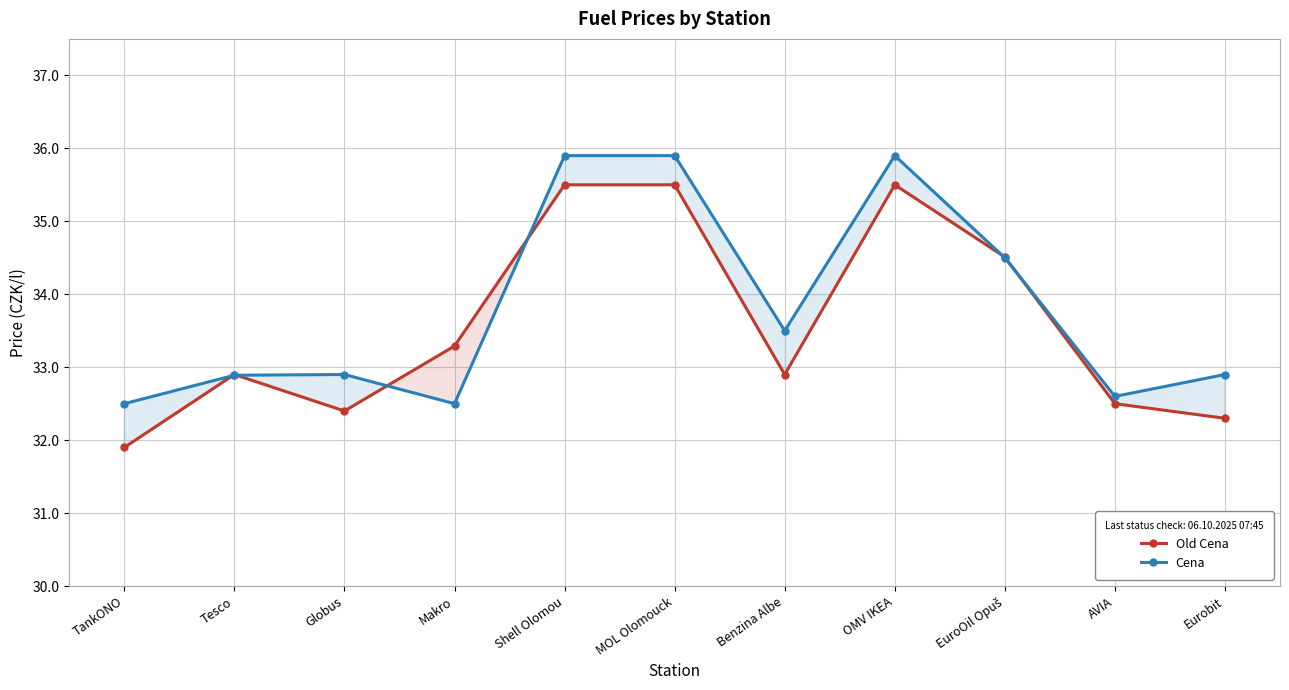

At which label is Old Cena closest to 33?

Tesco